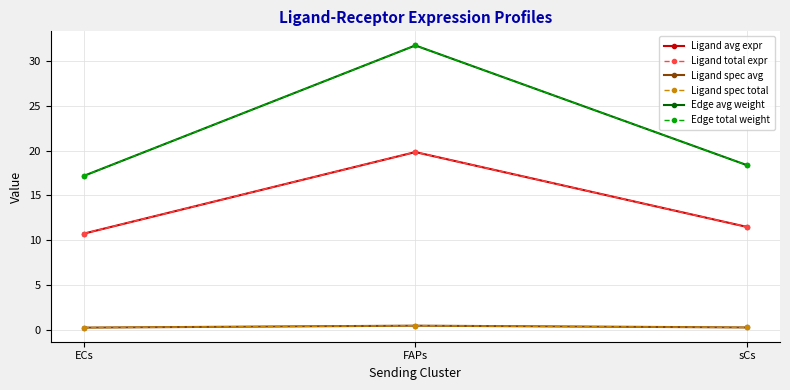

Does the chart display data point markers on the line(s)?

Yes